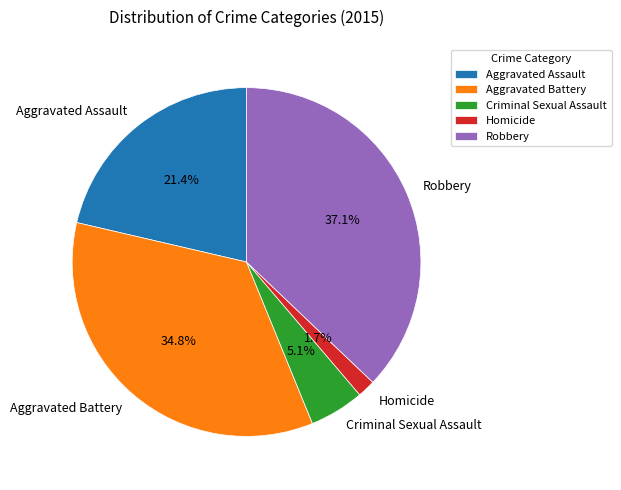

Is the sum of Homicide and Aggravated Assault greater than half?

No